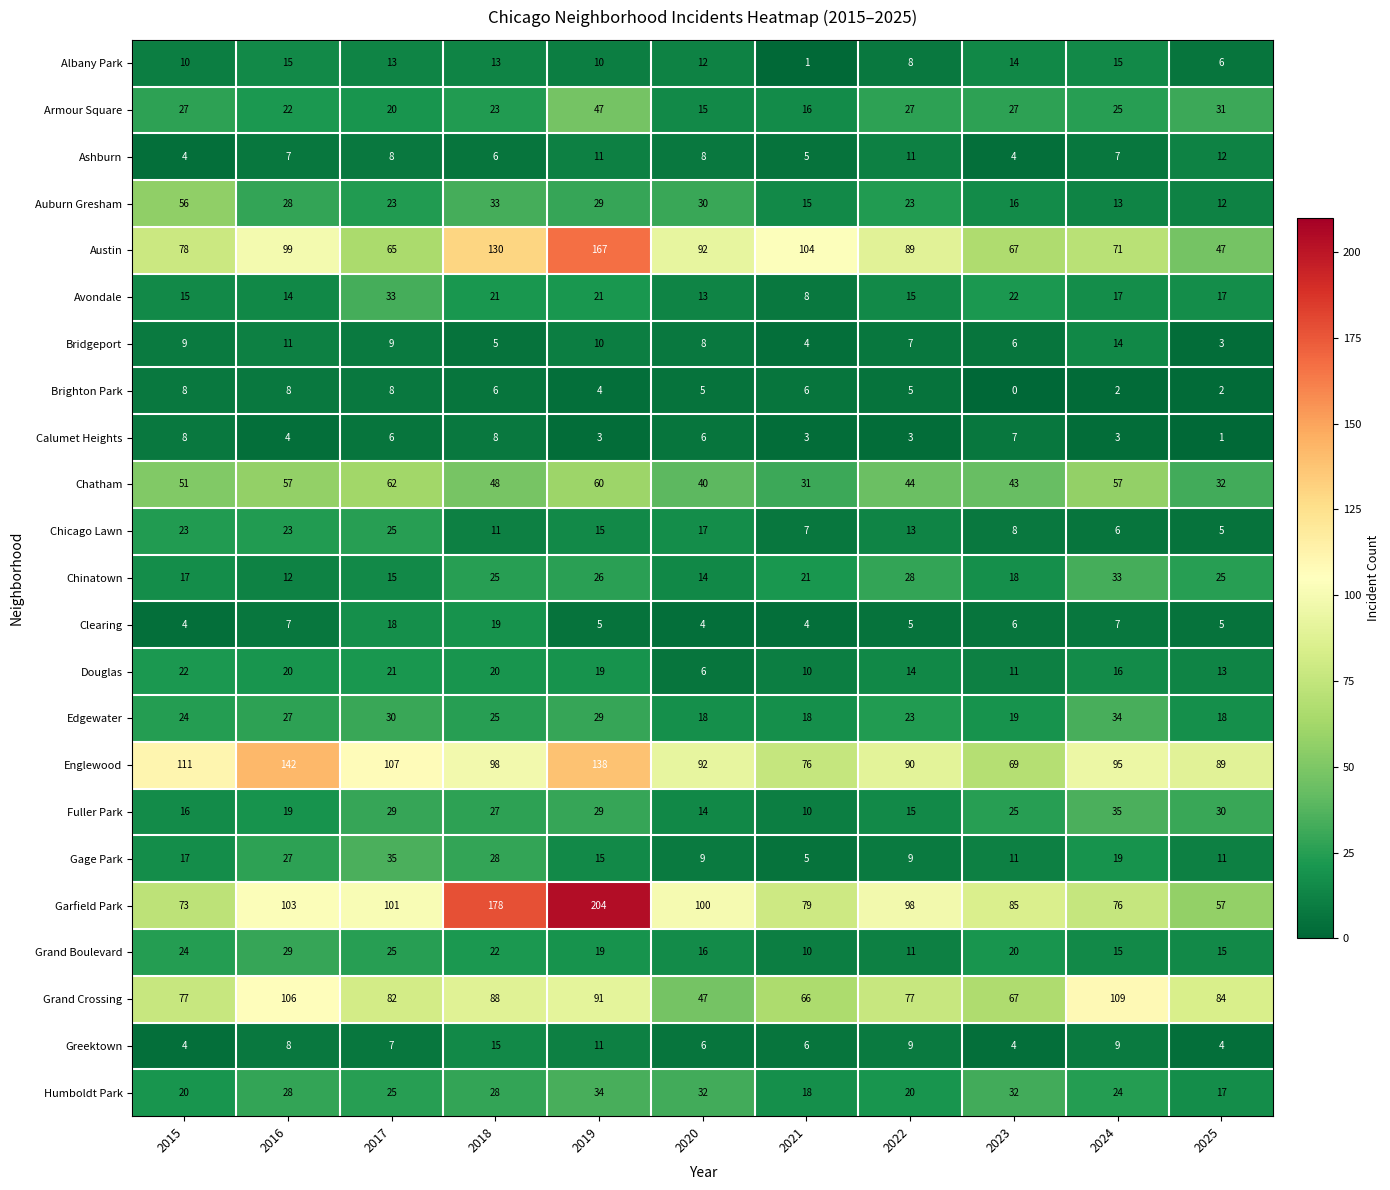

What is the total value across all series at 2024?

702